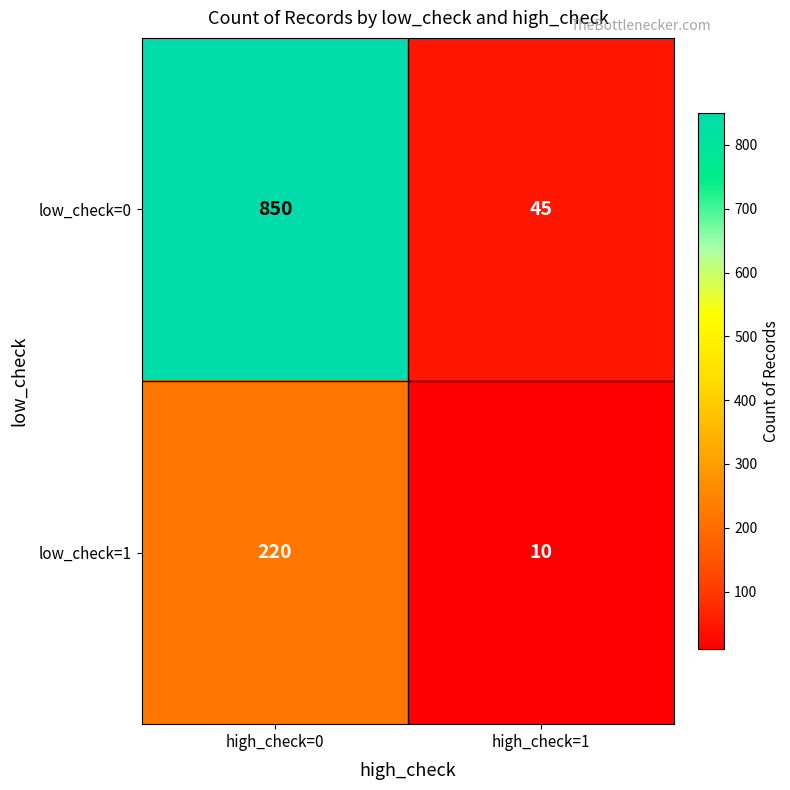

Rank the series by their maximum value, from lowest to highest.

low_check=1, low_check=0